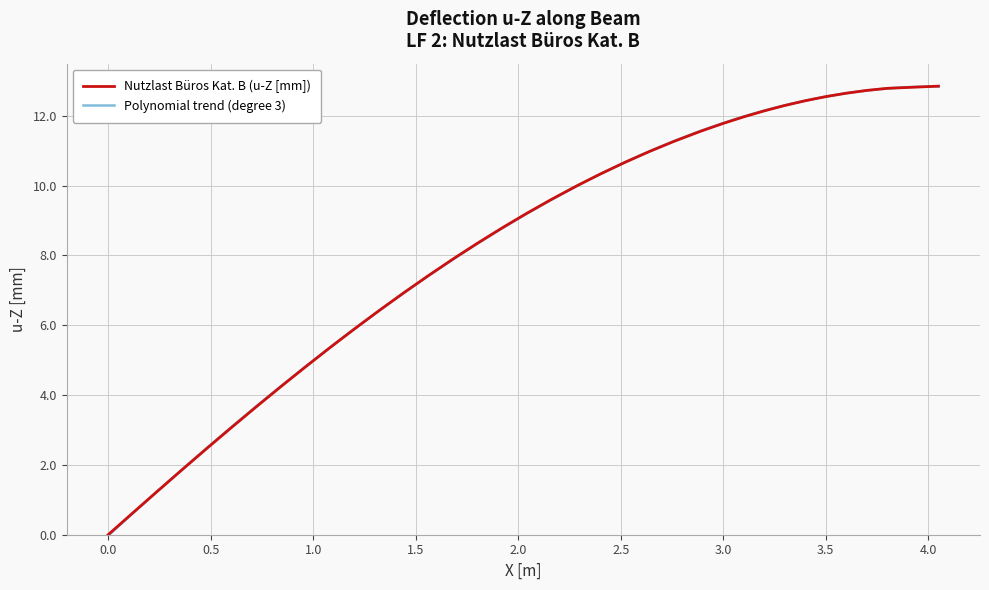

What is the highest value of the Nutzlast Büros Kat. B (u-Z [mm]) series?

12.8